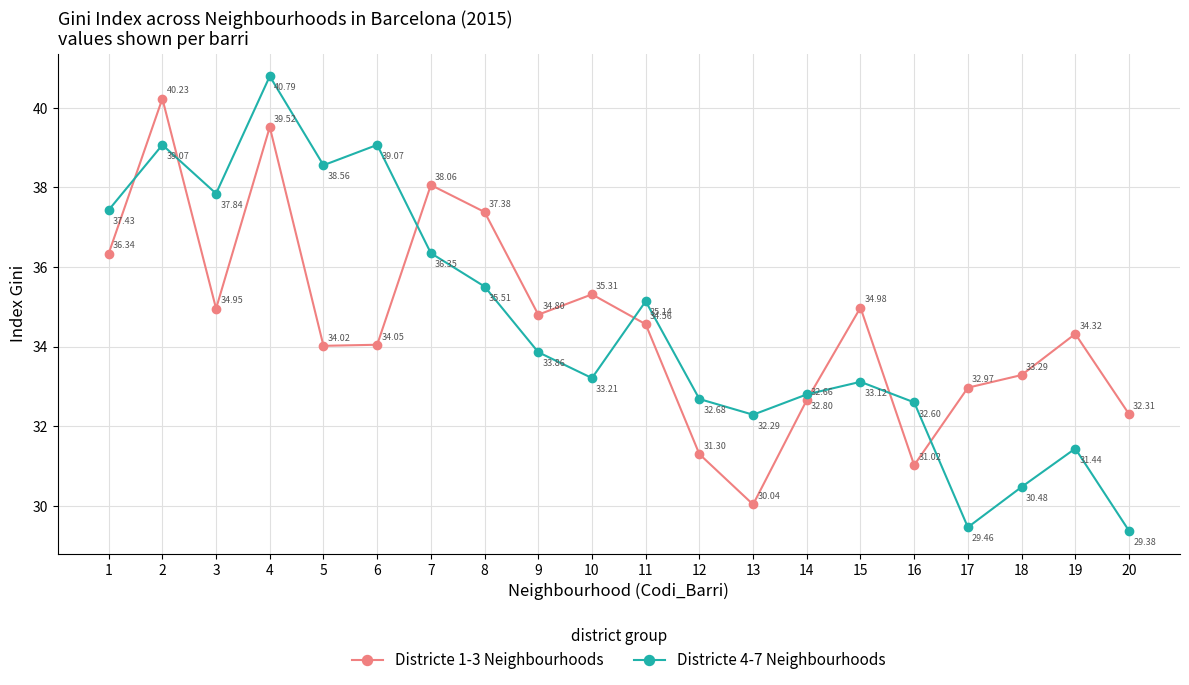

Which series has the largest total across all categories?

Districte 1-3 Neighbourhoods